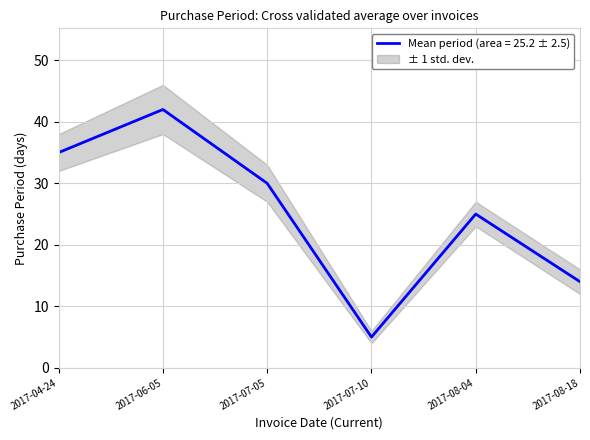

True or false: there are more than 1 points higher than both neighbors.

True